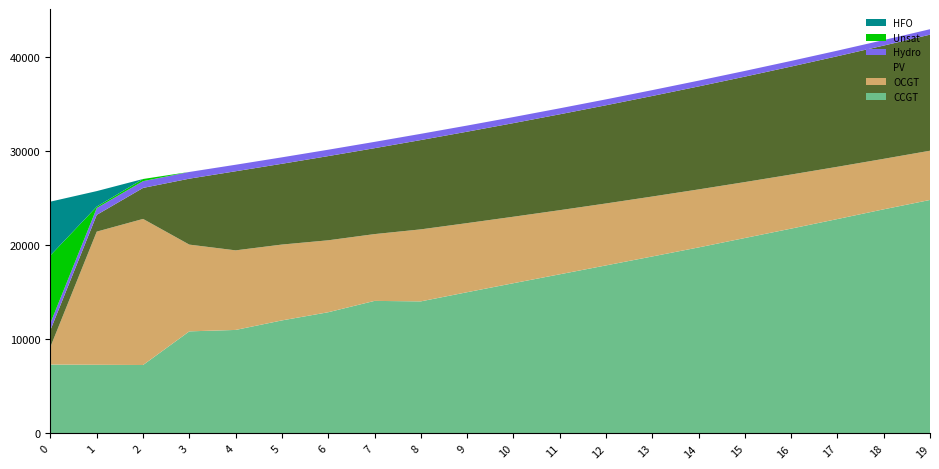

Reading left to right, list all the values displayed in this chart.

CCGT: 7323	7299	7274	10850	11001	12014	12882	14087	14036	15009	15966	16912	17858	18809	19768	20770	21768	22785	23819	24813
OCGT: 1891	14150	15524	9218	8457	8060	7645	7098	7652	7343	7065	6814	6582	6369	6165	5943	5747	5553	5365	5233
PV: 1791	1782	3294	7008	8406	8584	8948	9130	9492	9716	9948	10189	10435	10686	10944	11206	11475	11751	12036	12333
Hydro: 734	726	719	712	692	685	677	670	659	651	643	636	628	621	614	606	599	592	585	578
Unsat: 7192	151	230	1	0	0	0	0	2	0	0	0	0	0	0	0	0	0	0	1
HFO: 5705	1647	0	0	0	0	0	0	0	0	0	0	0	0	0	0	0	0	0	0